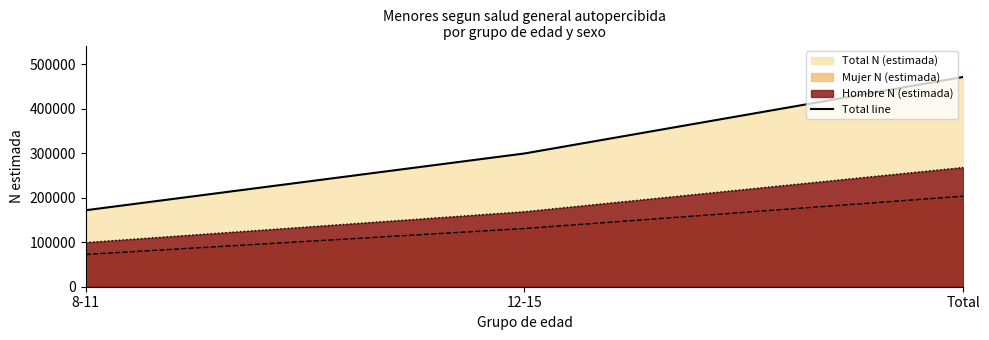

What is the maximum value shown in the chart?

471552